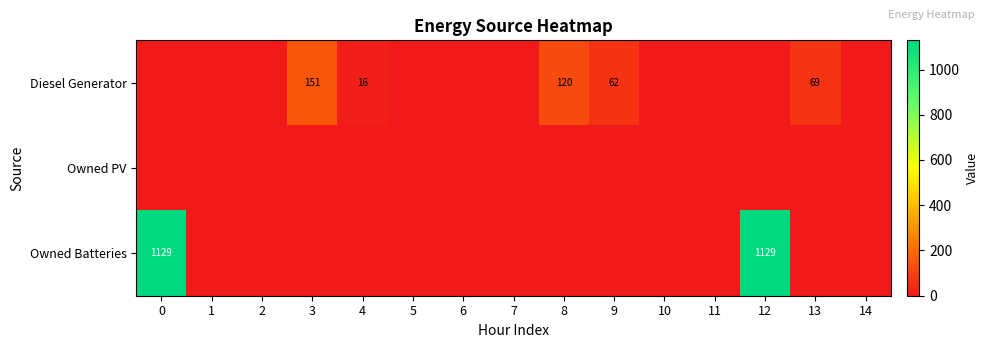

Is it true that Diesel Generator equals 151 at 3?

True